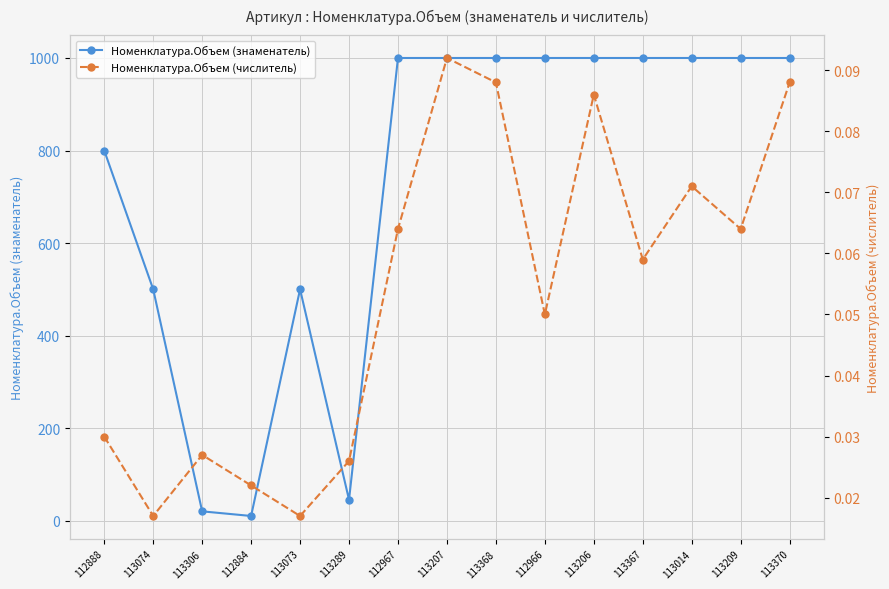

Rank the categories by Номенклатура.Объем (знаменатель) value from lowest to highest.

112884, 113306, 113289, 113074, 113073, 112888, 112967, 113207, 113368, 112966, 113206, 113367, 113014, 113209, 113370